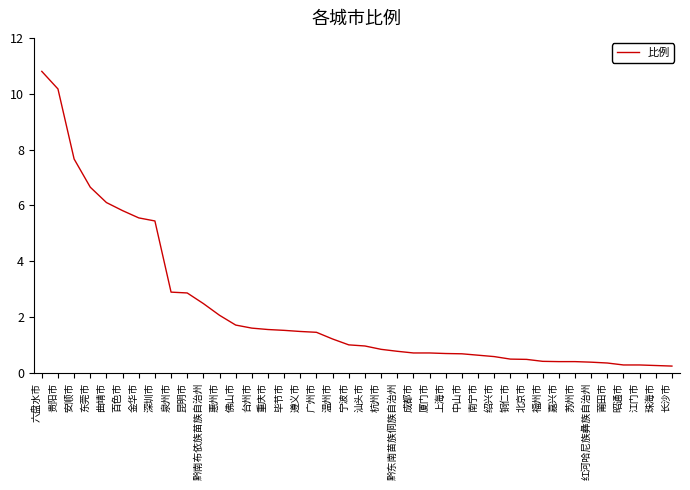

What position from the right is 昭通市?

4